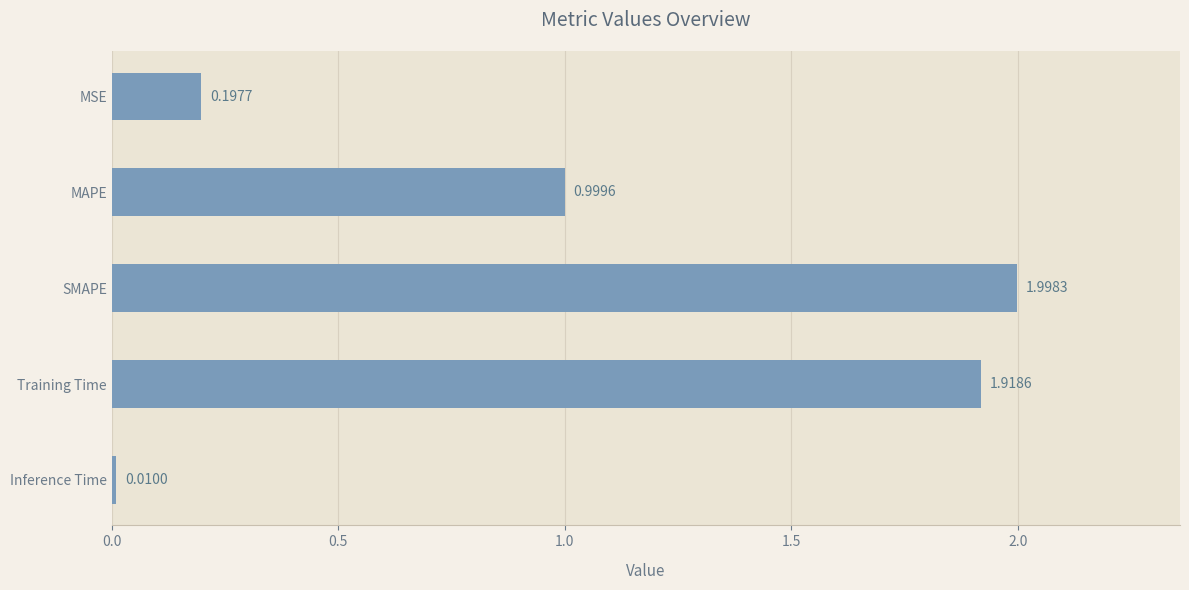

Between SMAPE and MAPE, which is larger?

SMAPE